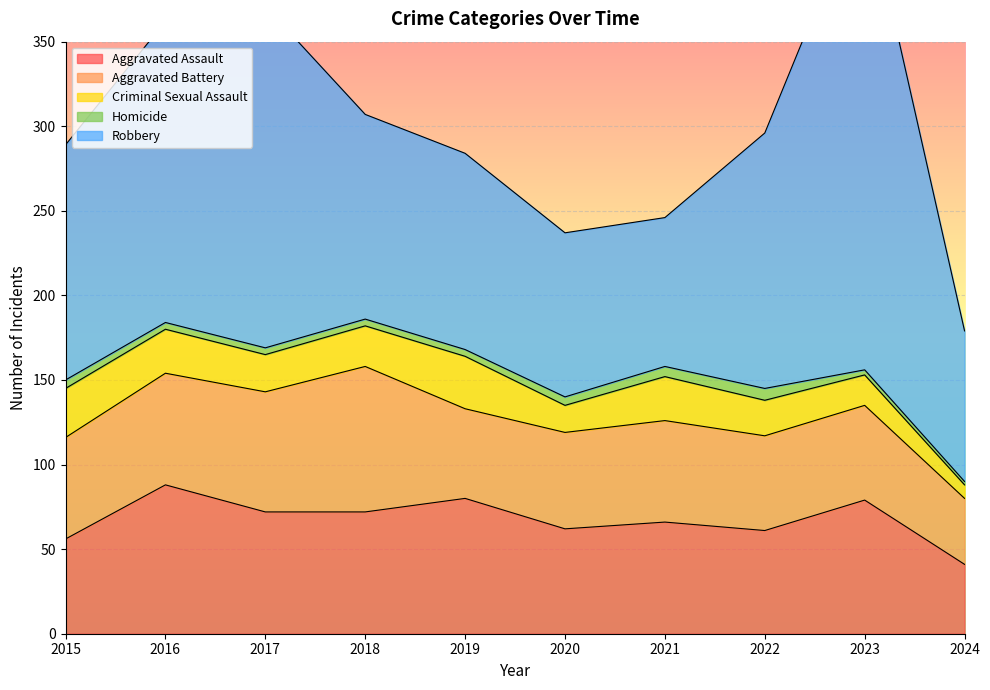

What are all the series names shown in the legend?

Aggravated Assault, Aggravated Battery, Criminal Sexual Assault, Homicide, Robbery